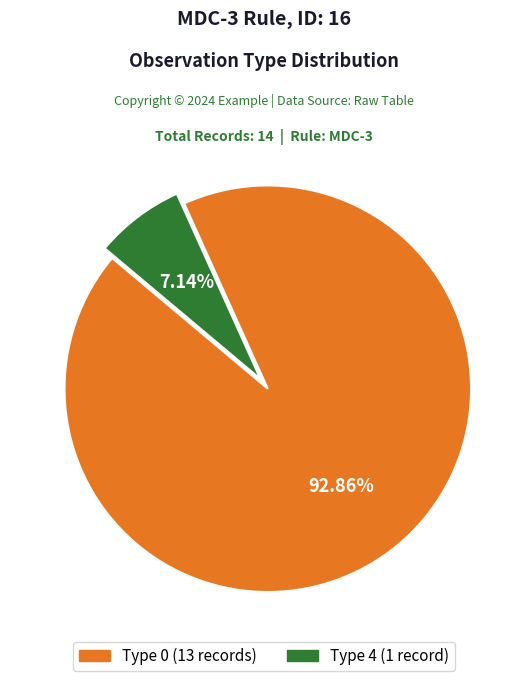

How many slices are in this pie chart?

2